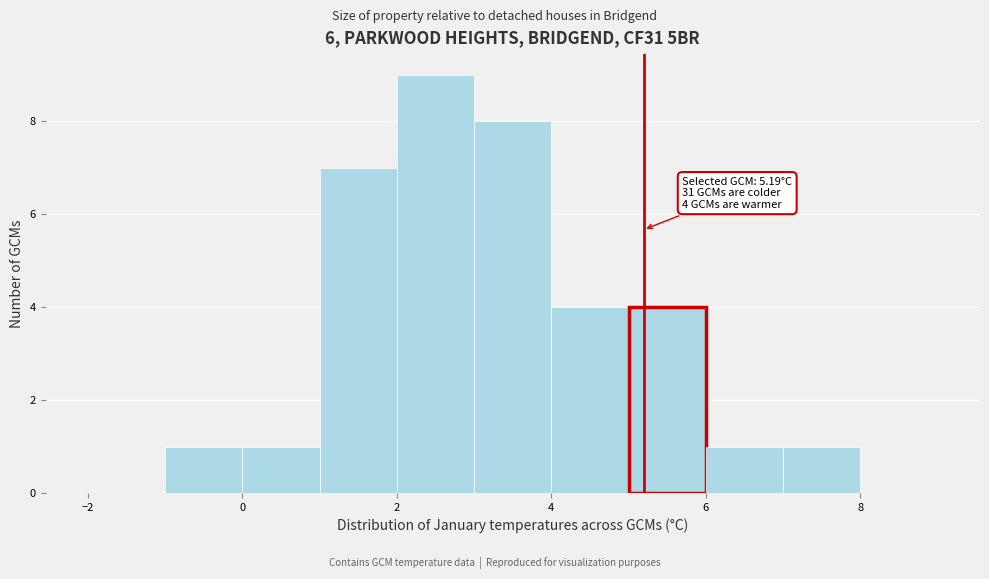

Which range on the x-axis has the tallest bar?

2 to 3